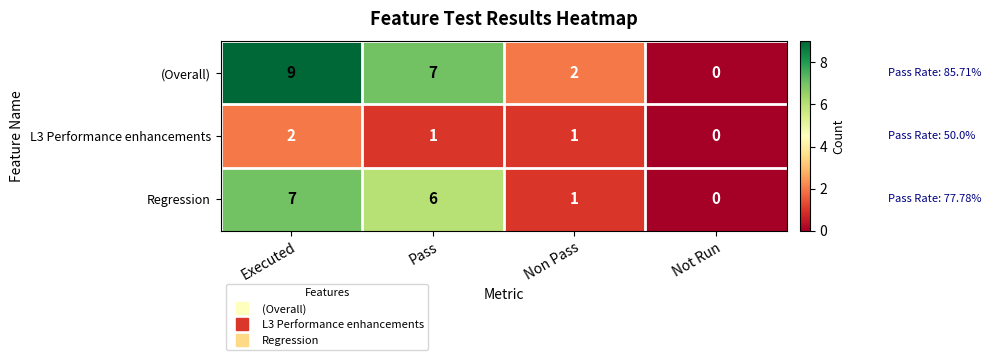

Reading left to right, transcribe all the data shown in this chart.

(Overall): 9	7	2	0
L3 Performance enhancements: 2	1	1	0
Regression: 7	6	1	0